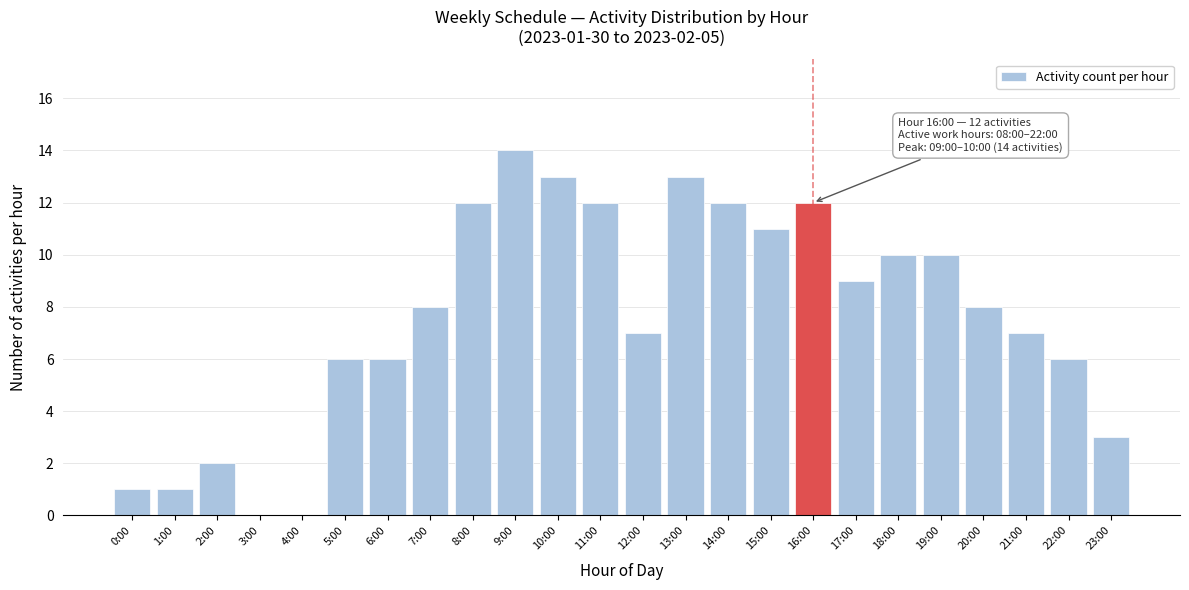

Reading left to right, extract all data points from this chart.

0:00=1	1:00=1	2:00=2	3:00=0	4:00=0	5:00=6	6:00=6	7:00=8	8:00=12	9:00=14	10:00=13	11:00=12	12:00=7	13:00=13	14:00=12	15:00=11	16:00=12	17:00=9	18:00=10	19:00=10	20:00=8	21:00=7	22:00=6	23:00=3